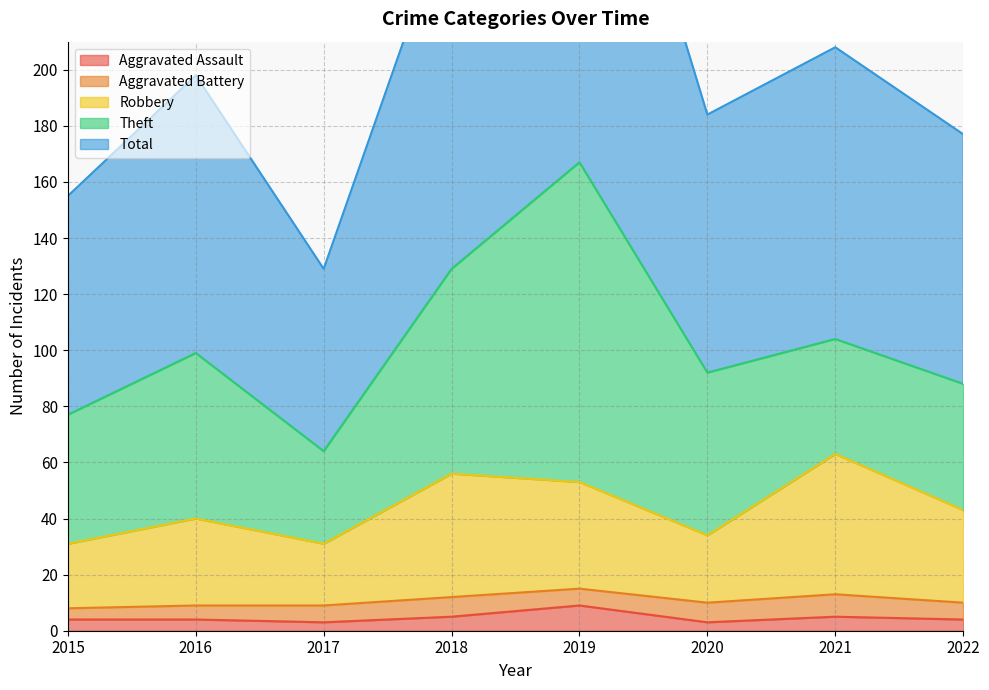

What is the smallest value displayed?

3